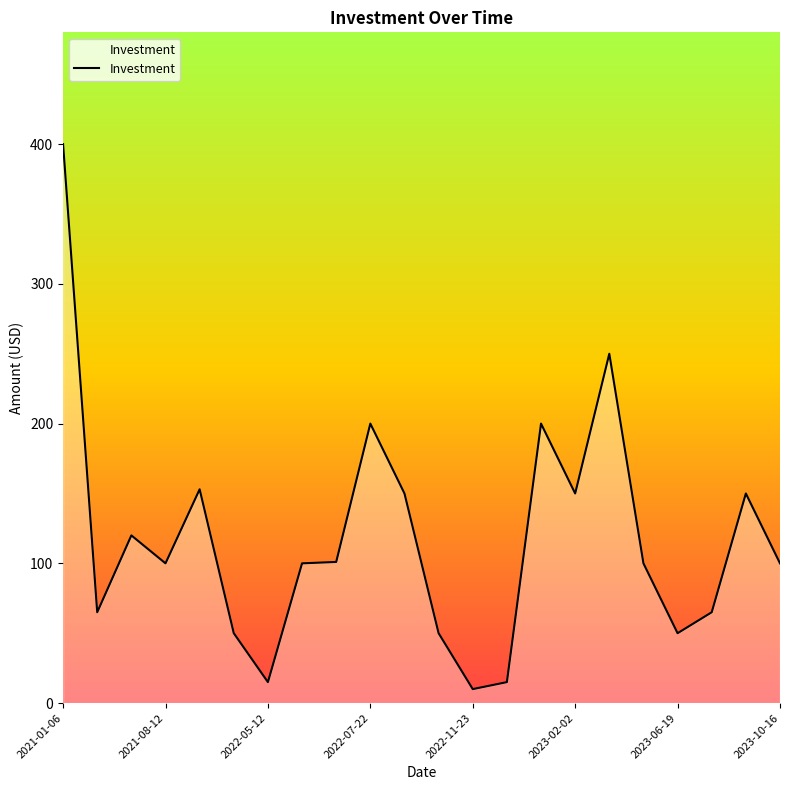

What is the greatest value displayed?

400